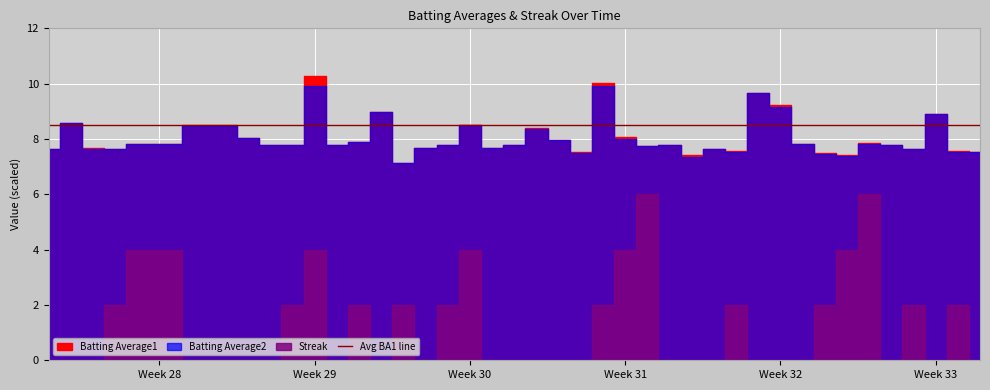

What is the label of the 12th point from the right?

2010-08-07